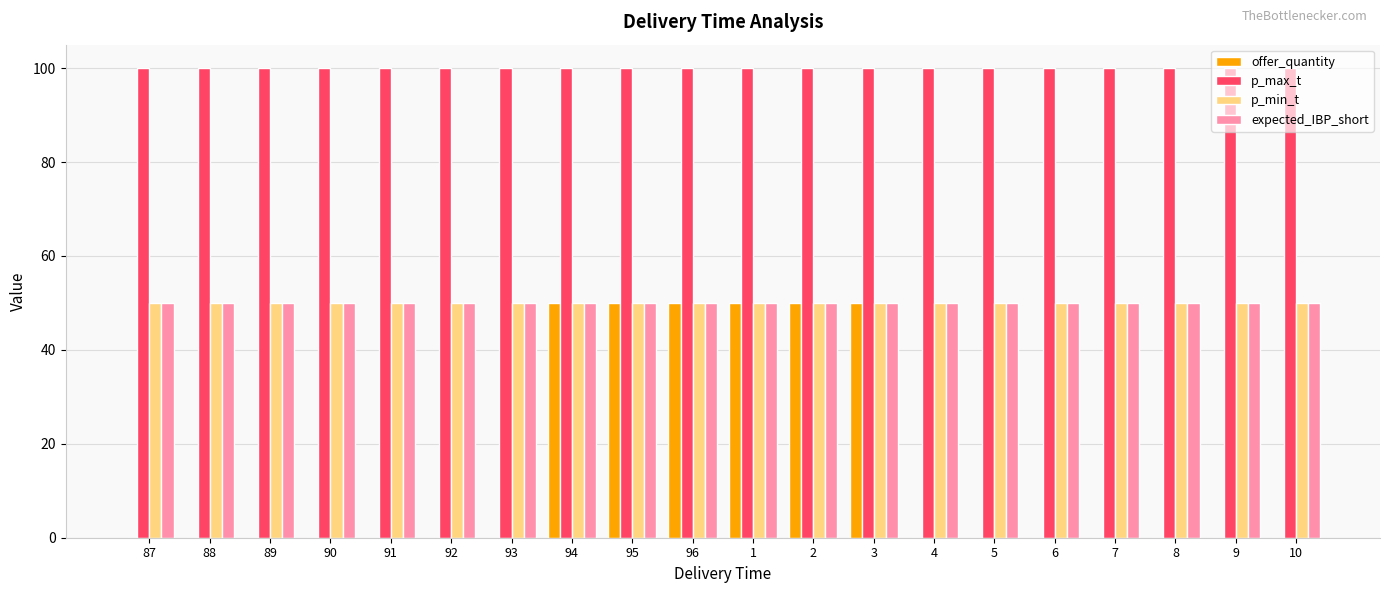

What are all the series names shown in the legend?

offer_quantity, p_max_t, p_min_t, expected_IBP_short